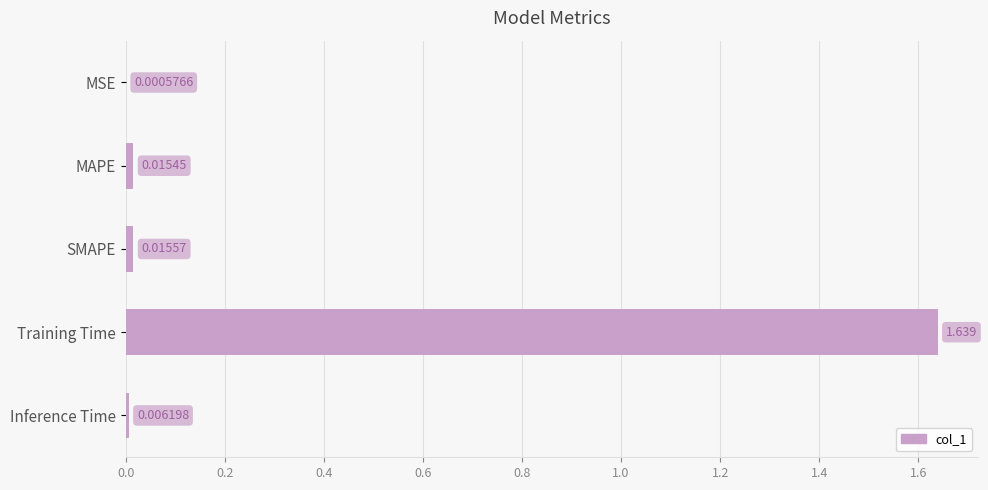

At which label is the value closest to 0?

MSE